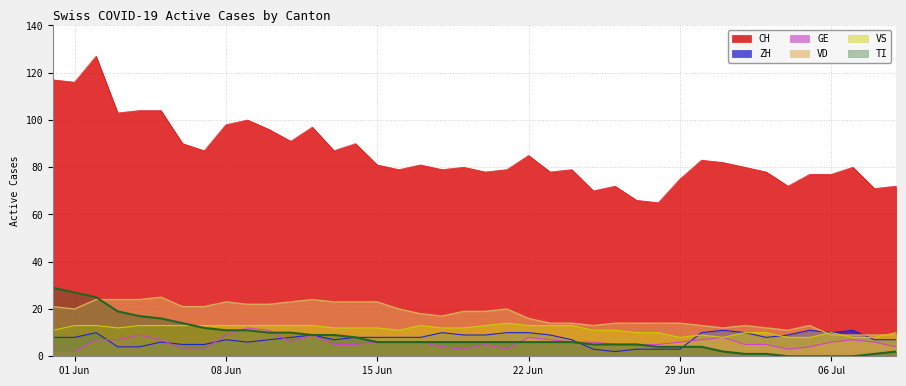

How many lines are shown in the chart?

6